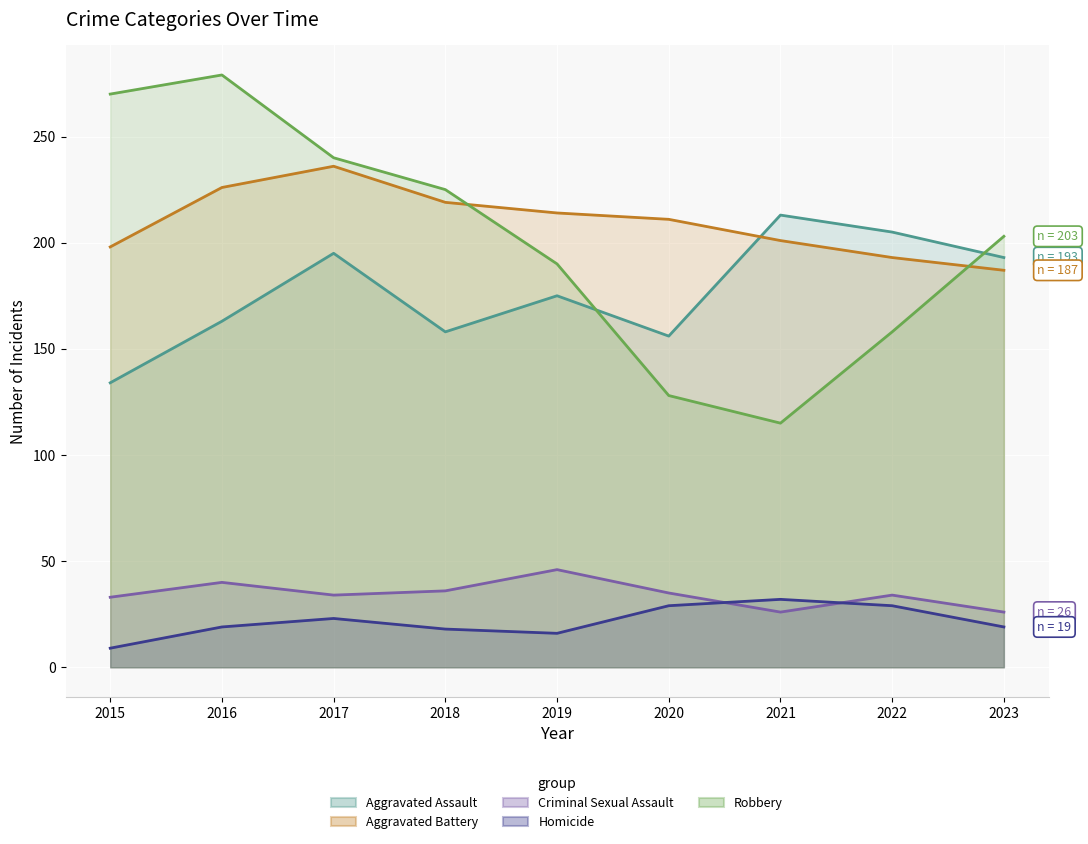

Rank the categories by Aggravated Assault value from highest to lowest.

2021, 2022, 2017, 2023, 2019, 2016, 2018, 2020, 2015